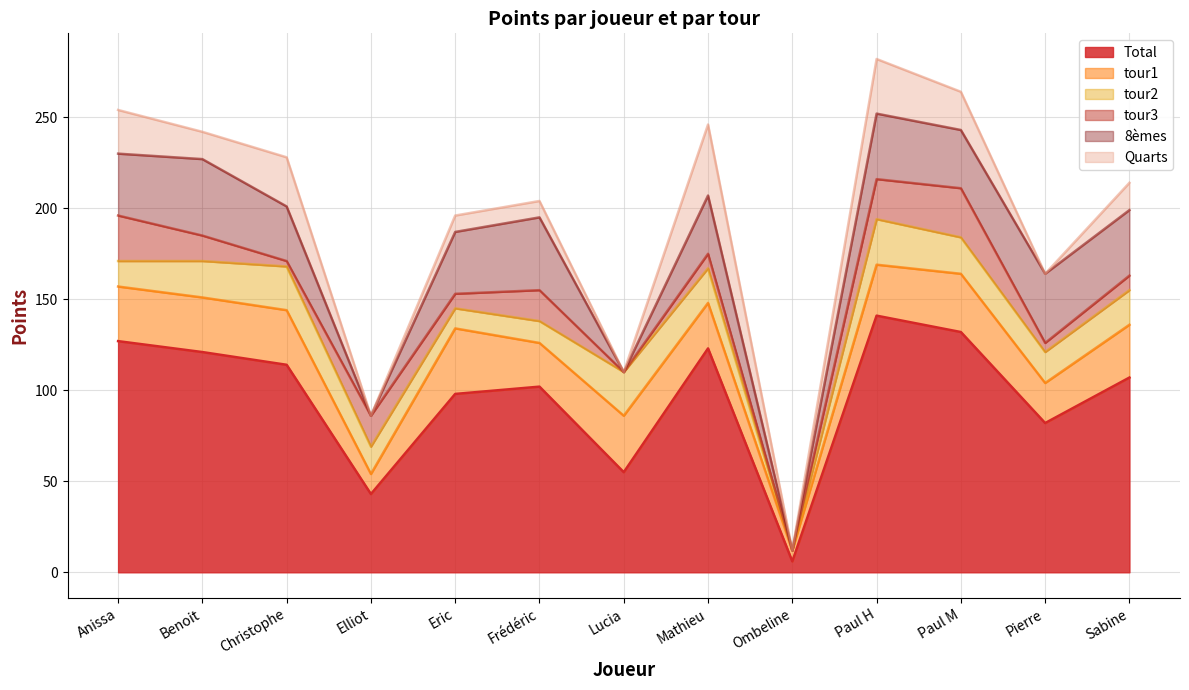

List the series in order of their peak value, highest first.

Total, 8èmes, Quarts, tour1, tour3, tour2